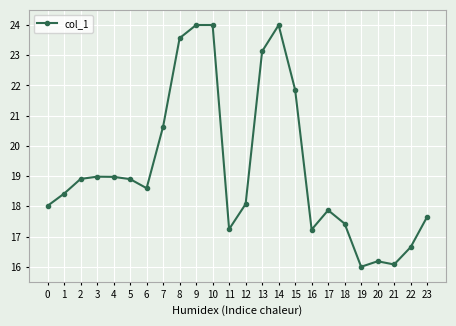

Reading left to right, what are all the values shown in this chart?

18.0	18.4	18.9	19.0	19.0	18.9	18.6	20.6	23.6	24.0	24.0	17.2	18.1	23.1	24.0	21.9	17.2	17.9	17.4	16.0	16.2	16.1	16.6	17.7